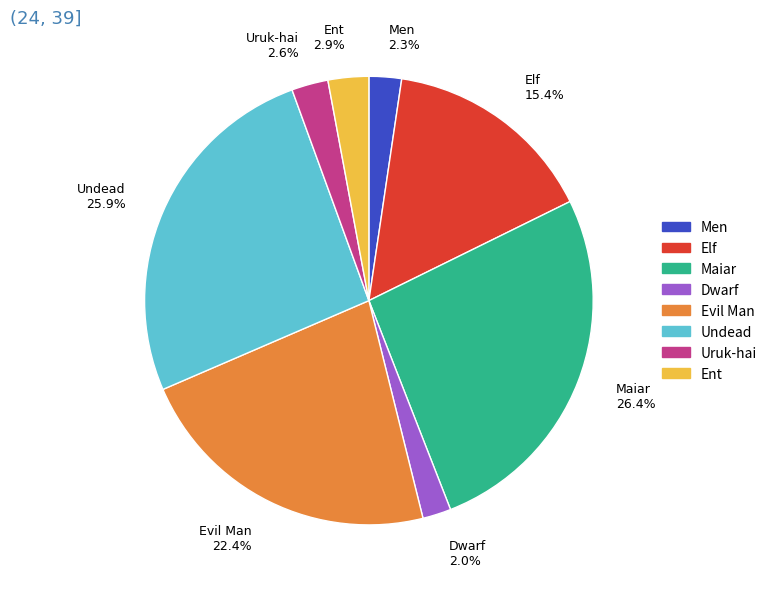

True or false: Undead accounts for 26% of the total.

True